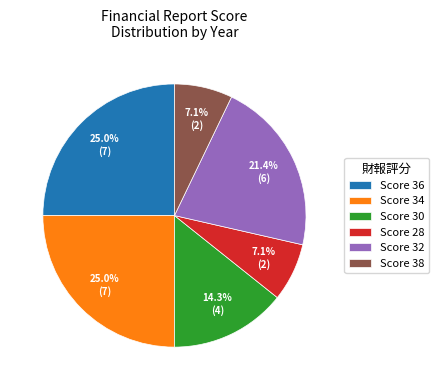

Count the number of slices in the pie.

6